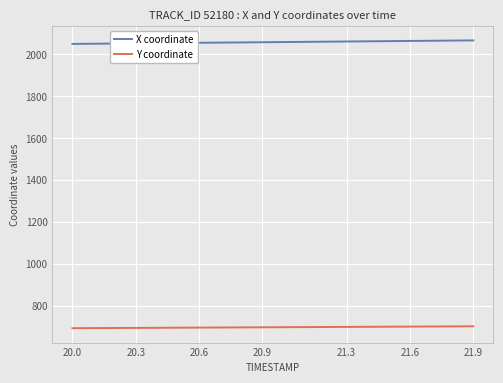

How many series are shown in this chart?

2